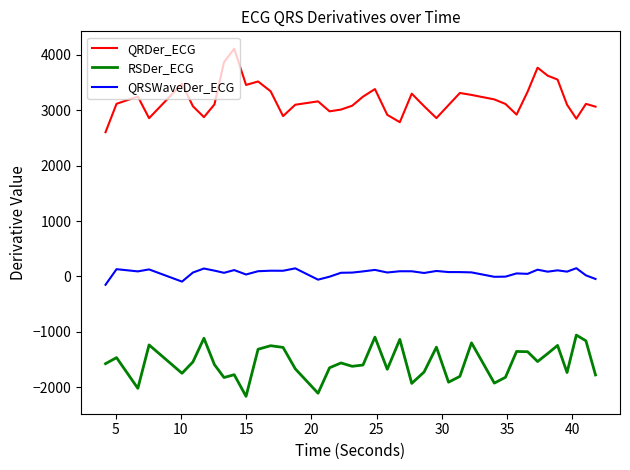

List the series in order of their peak value, lowest first.

RSDer_ECG, QRSWaveDer_ECG, QRDer_ECG